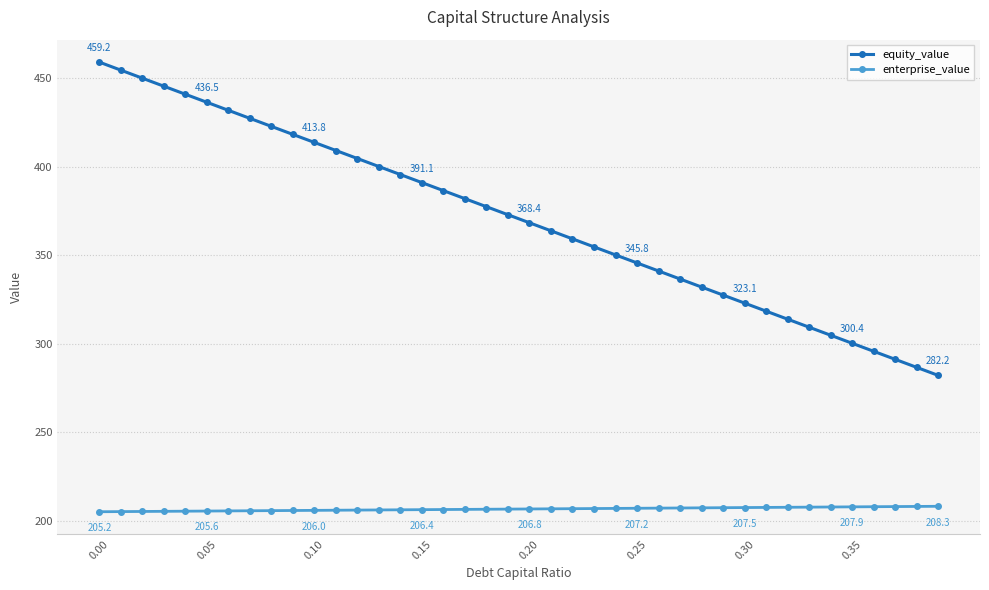

At how many categories does at least one series exceed 335?

28